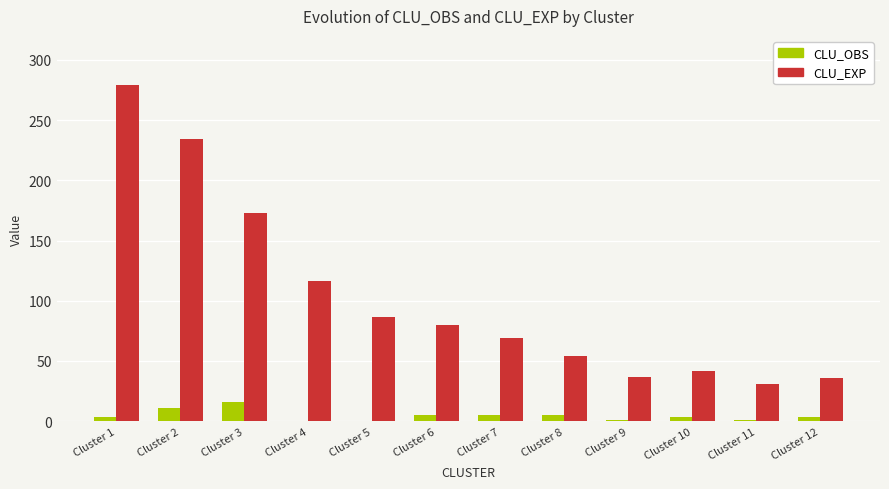

How many series are shown in this chart?

2